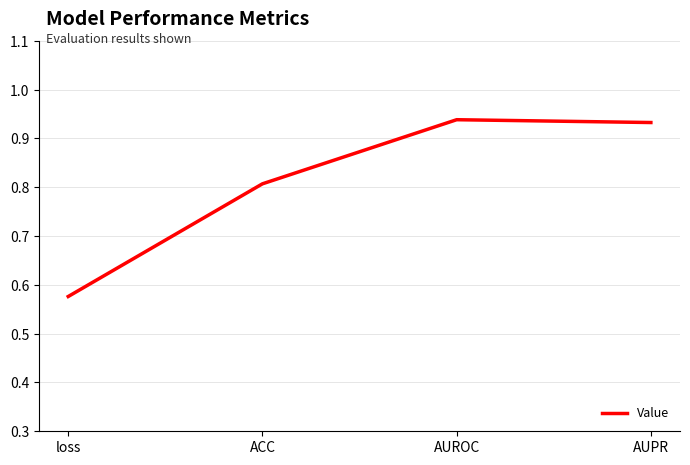

Where is the first local maximum?

AUROC